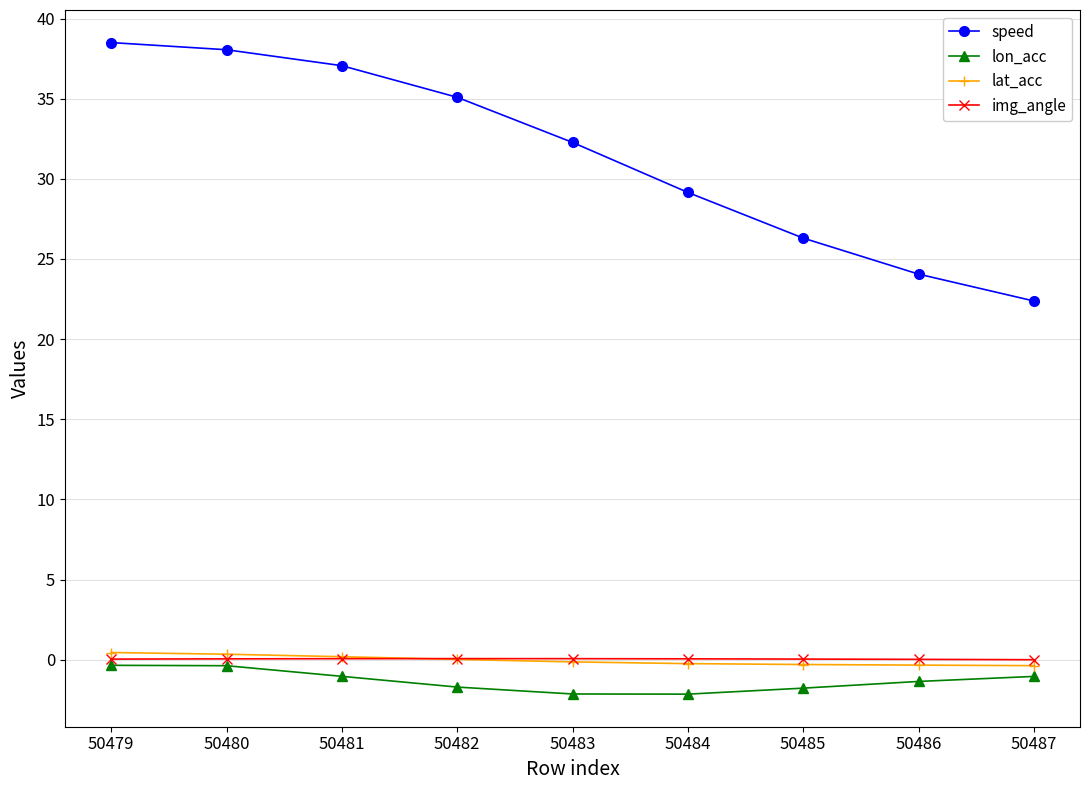

Which series has the largest total across all categories?

speed